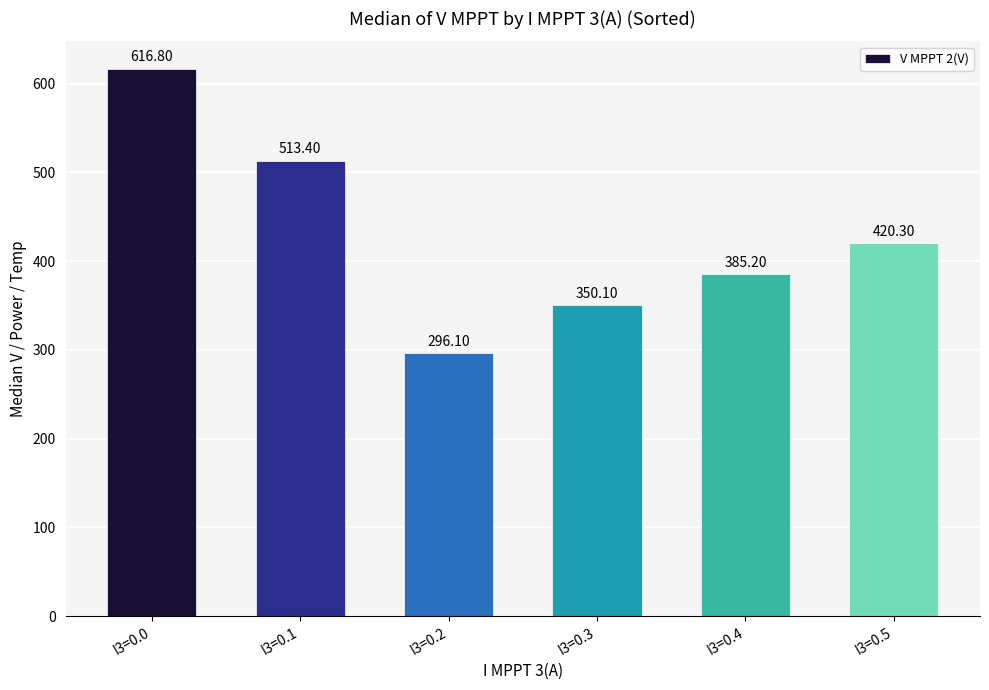

Are the bars horizontal?

No